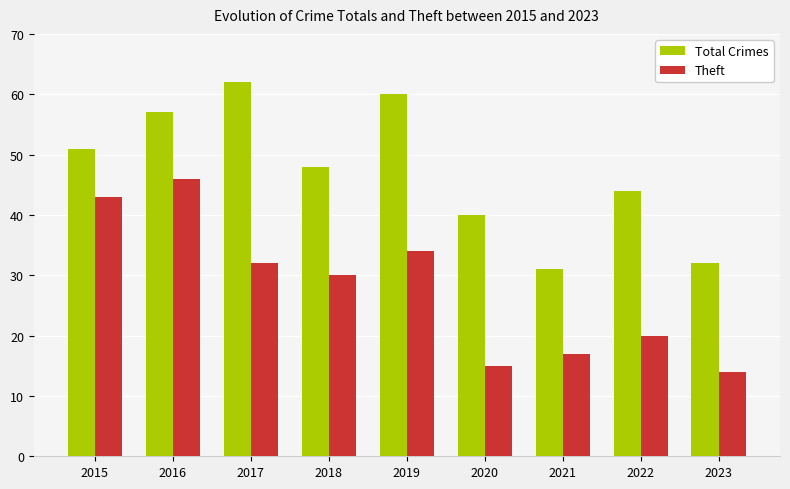

Rank the series at 2022 from highest to lowest value.

Total Crimes, Theft